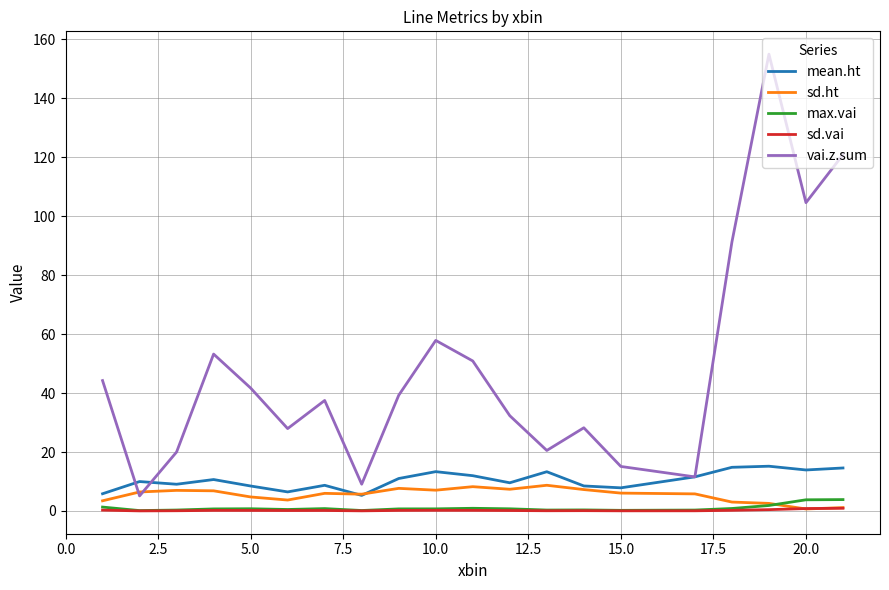

Which series has the widest spread of values?

vai.z.sum